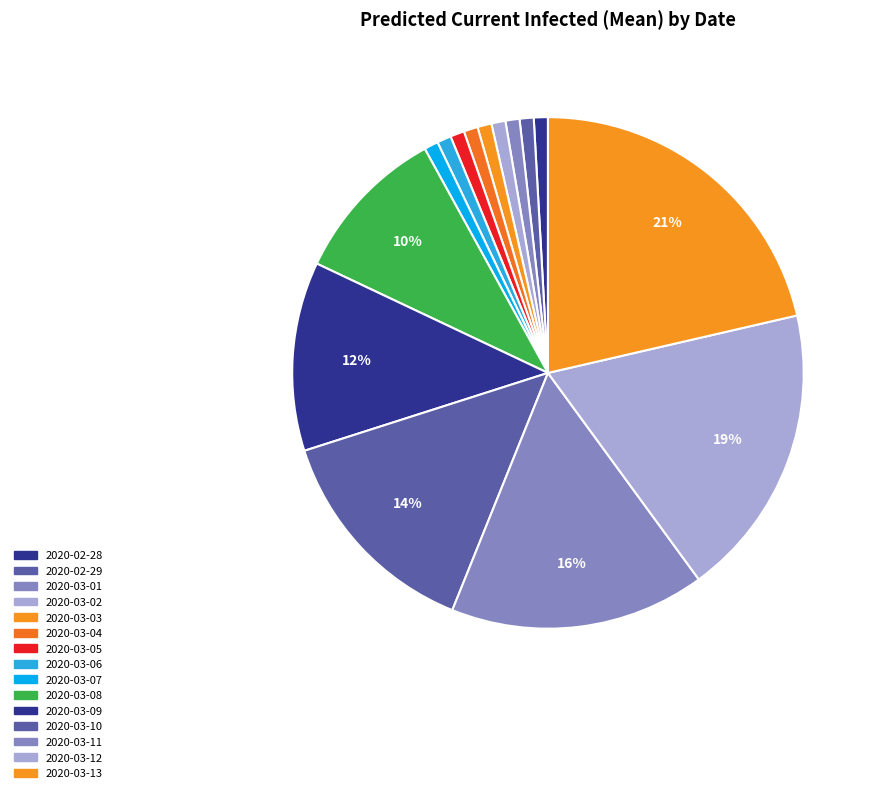

How many slices are in this pie chart?

15